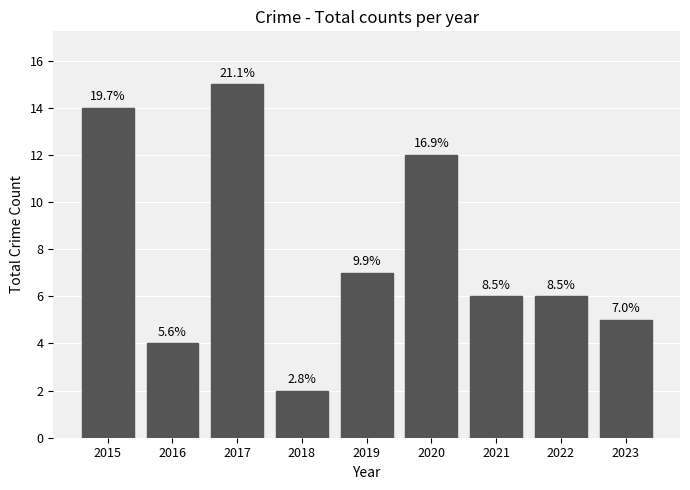

Count the number of categories in the chart.

9